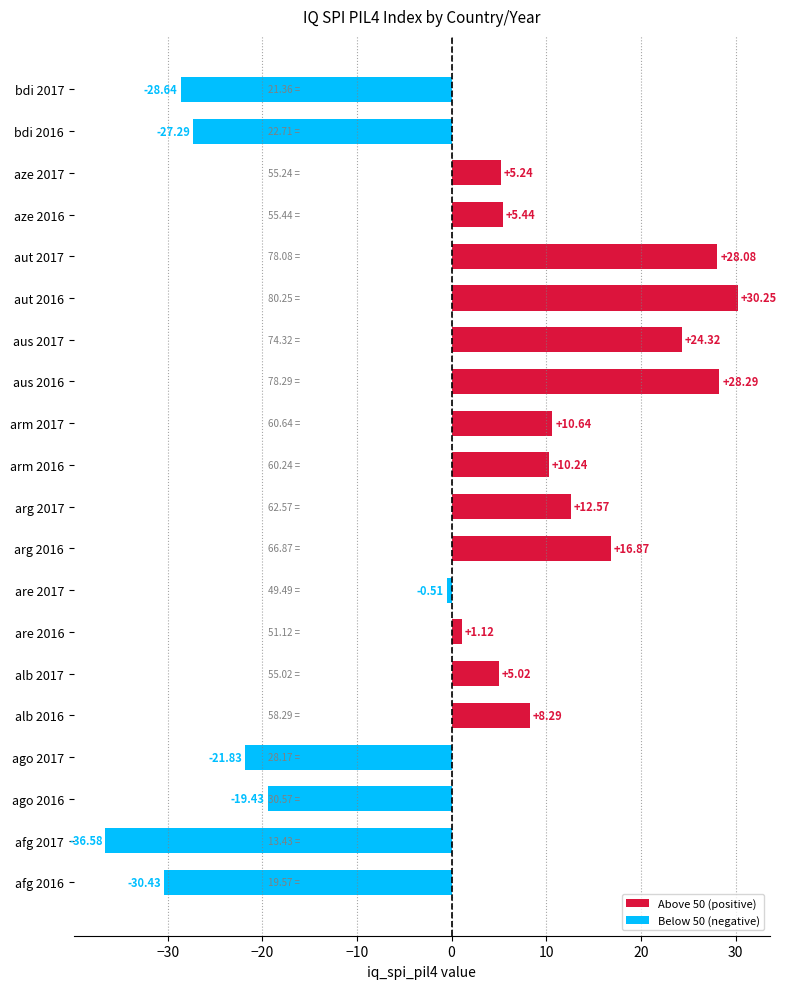

What is the sum of all values?

21.7